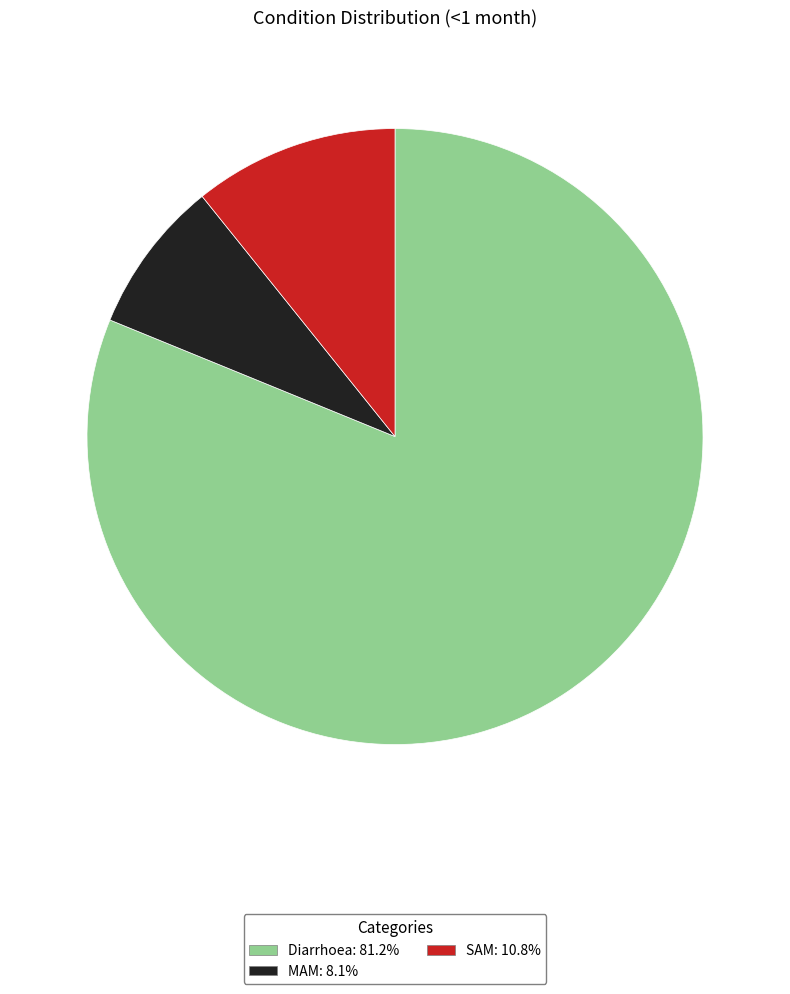

What is the smallest slice in the pie chart?

MAM